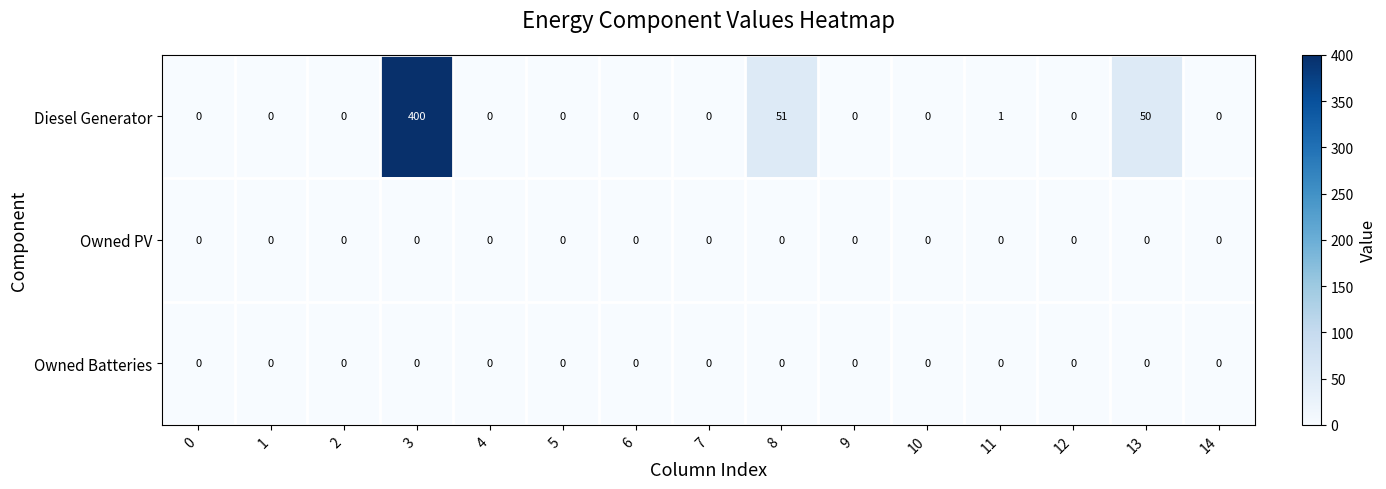

Count the number of data series in this chart.

3